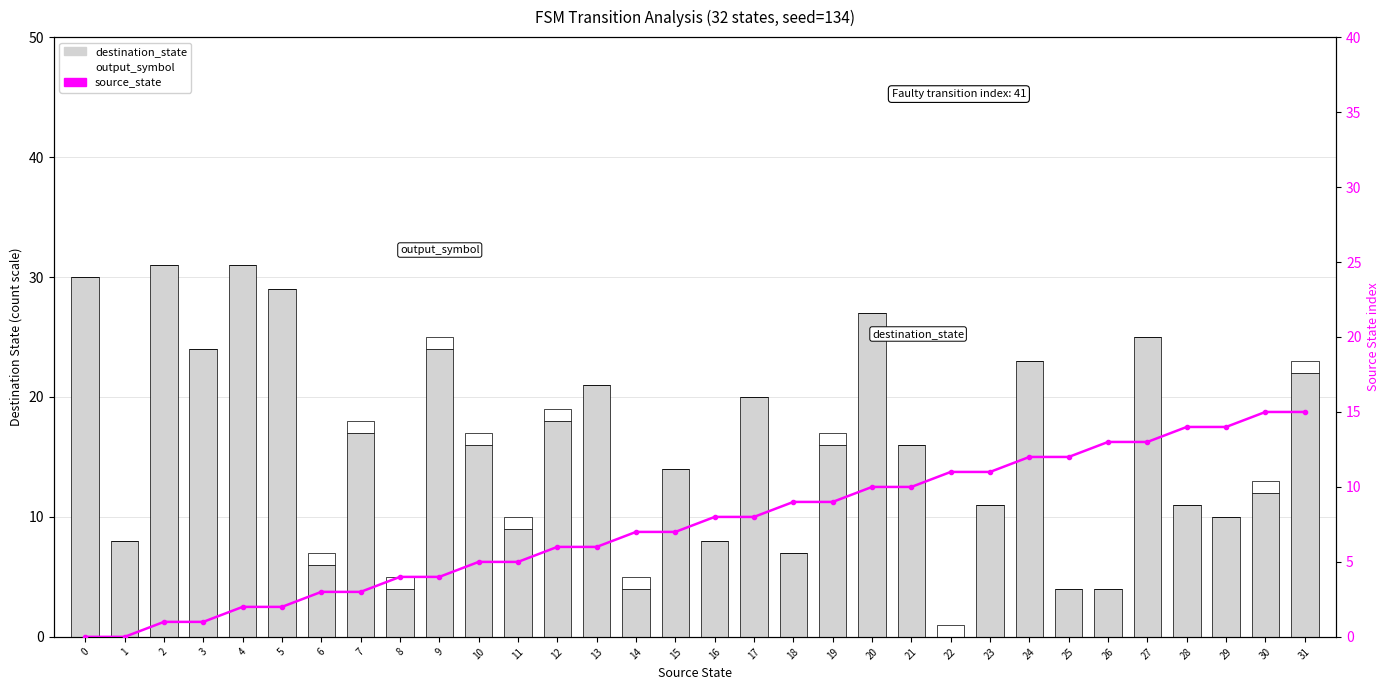

What is the sum of all destination_state values?

502